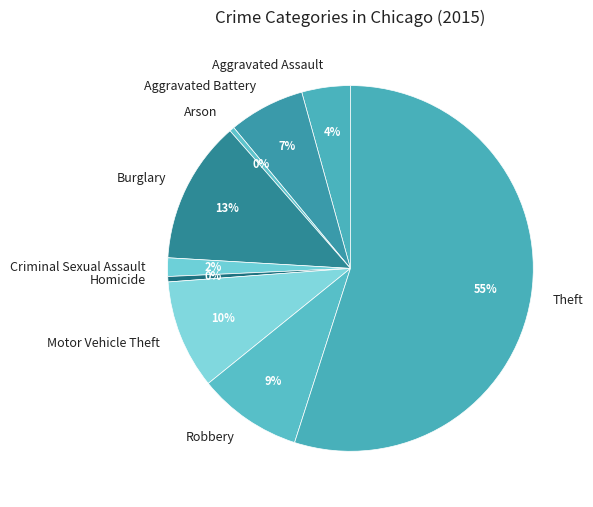

Is it true that Robbery is 15% of the pie?

False